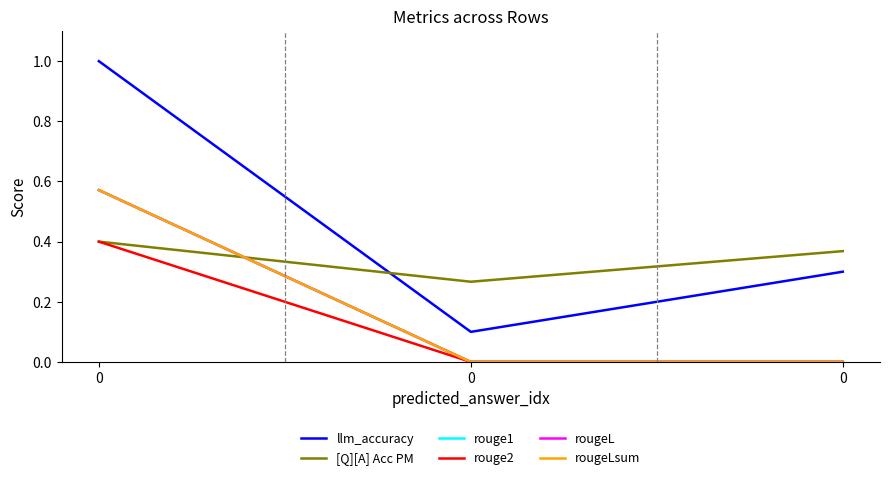

What is the approximate value of [Q][A] Acc PM at 0?

0.4